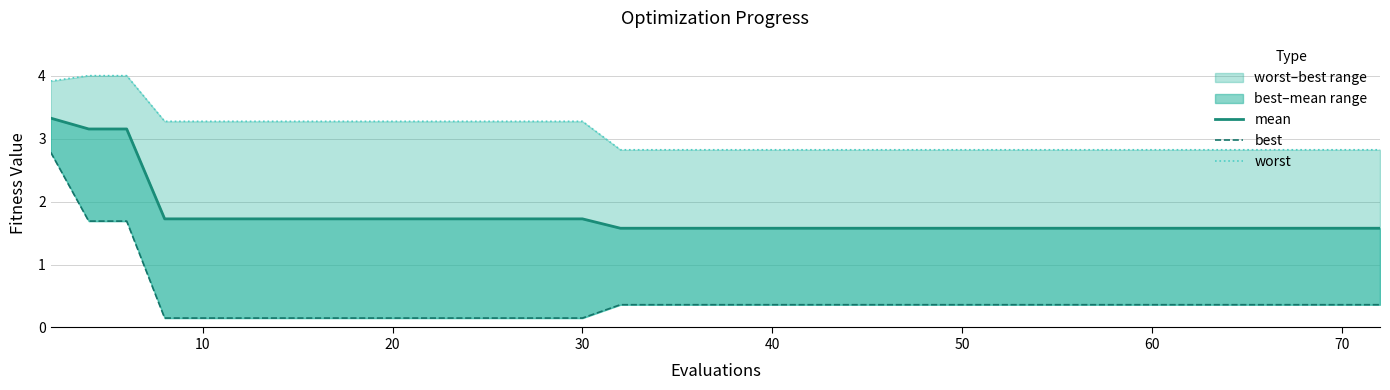

Count the number of categories in the chart.

40